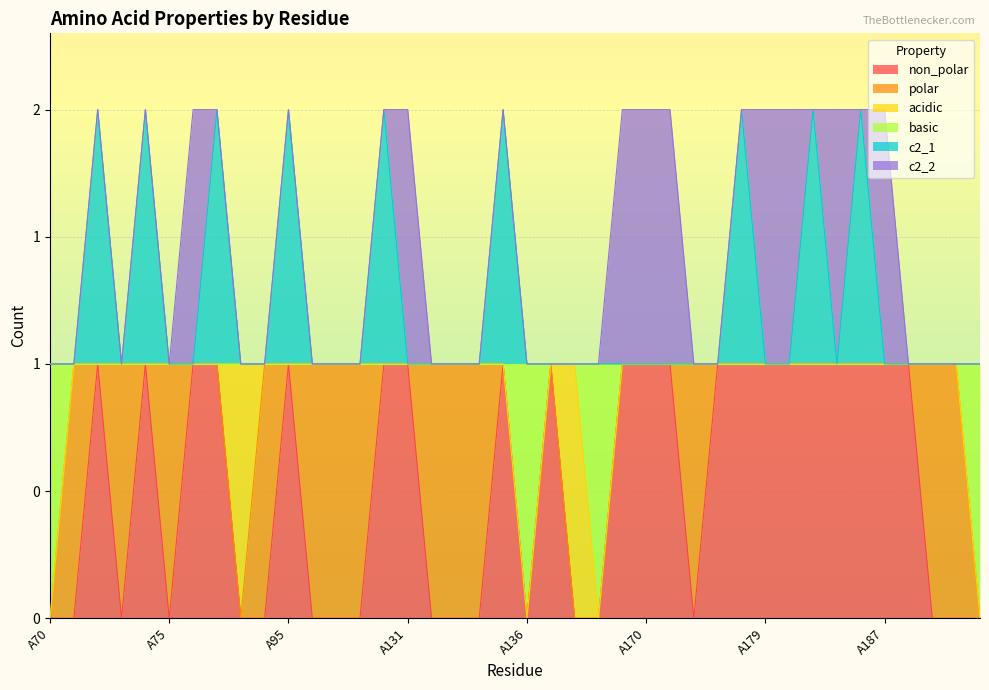

Which series changed the most between A167 and A169?

non_polar